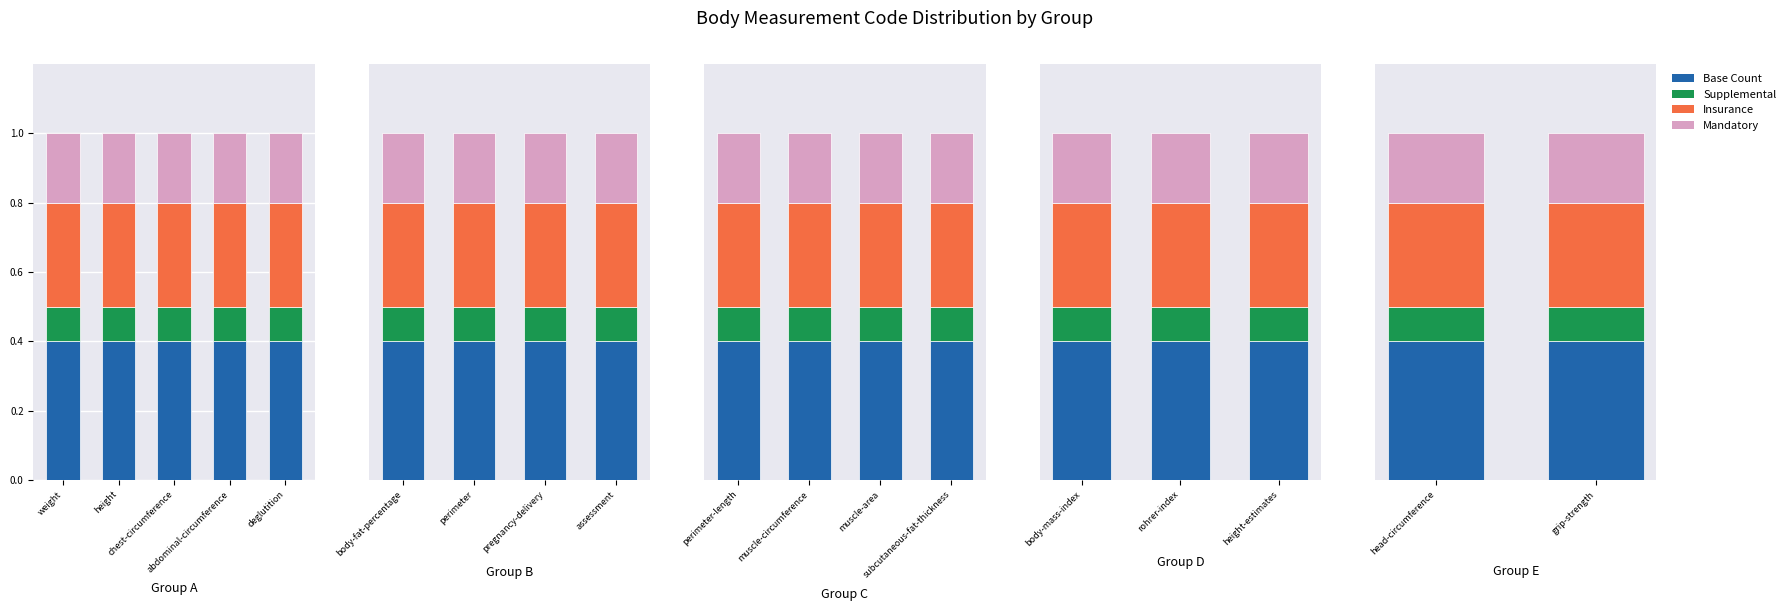

What is the average value of the Supplemental series?

0.1